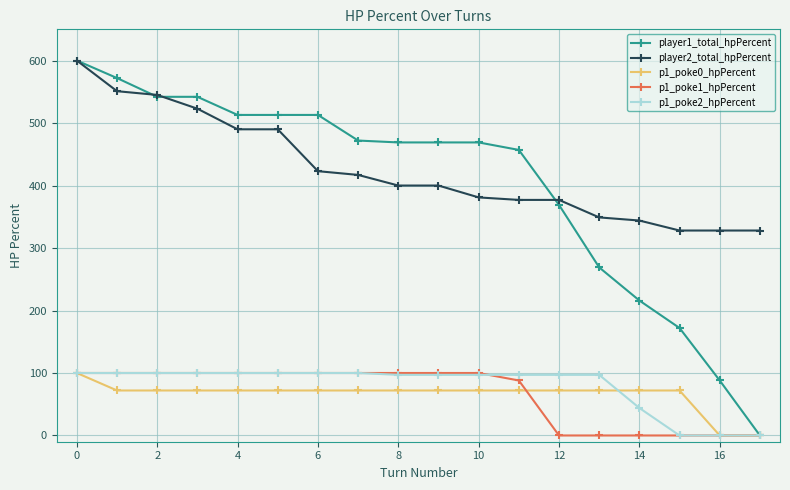

At how many categories does at least one series exceed 314?

18